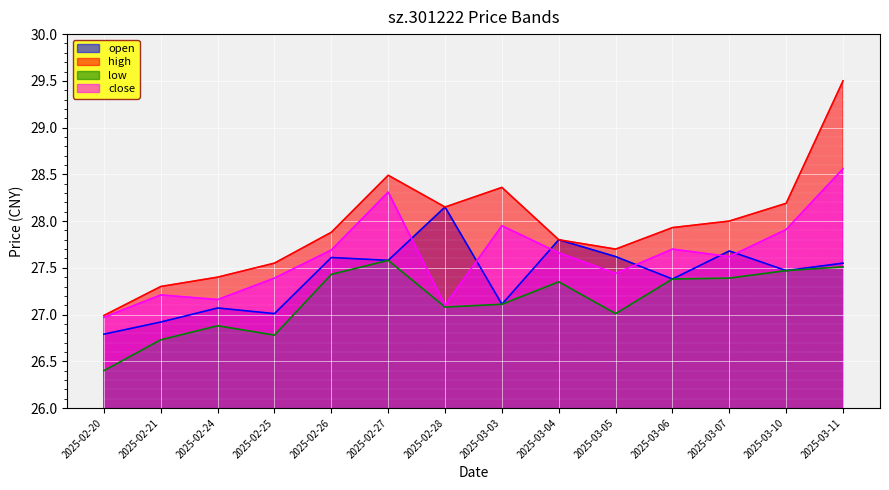

Reading left to right, extract all data points from this chart.

open: 2025-02-20=26.8	2025-02-21=26.9	2025-02-24=27.1	2025-02-25=27.0	2025-02-26=27.6	2025-02-27=27.6	2025-02-28=28.1	2025-03-03=27.1	2025-03-04=27.8	2025-03-05=27.6	2025-03-06=27.4	2025-03-07=27.7	2025-03-10=27.5	2025-03-11=27.6
high: 2025-02-20=27.0	2025-02-21=27.3	2025-02-24=27.4	2025-02-25=27.6	2025-02-26=27.9	2025-02-27=28.5	2025-02-28=28.1	2025-03-03=28.4	2025-03-04=27.8	2025-03-05=27.7	2025-03-06=27.9	2025-03-07=28.0	2025-03-10=28.2	2025-03-11=29.5
low: 2025-02-20=26.4	2025-02-21=26.7	2025-02-24=26.9	2025-02-25=26.8	2025-02-26=27.4	2025-02-27=27.6	2025-02-28=27.1	2025-03-03=27.1	2025-03-04=27.4	2025-03-05=27.0	2025-03-06=27.4	2025-03-07=27.4	2025-03-10=27.5	2025-03-11=27.5
close: 2025-02-20=27.0	2025-02-21=27.2	2025-02-24=27.2	2025-02-25=27.4	2025-02-26=27.7	2025-02-27=28.3	2025-02-28=27.1	2025-03-03=27.9	2025-03-04=27.7	2025-03-05=27.4	2025-03-06=27.7	2025-03-07=27.6	2025-03-10=27.9	2025-03-11=28.6